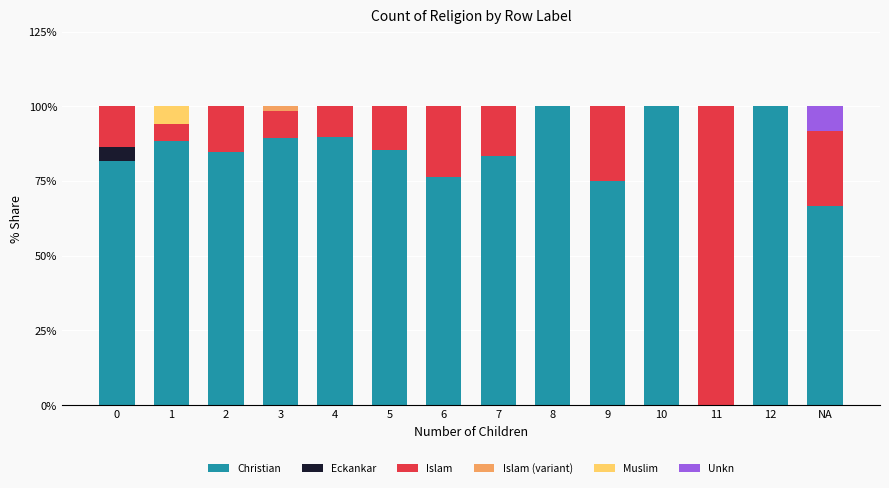

What is the total value across all series at 9?

100.0